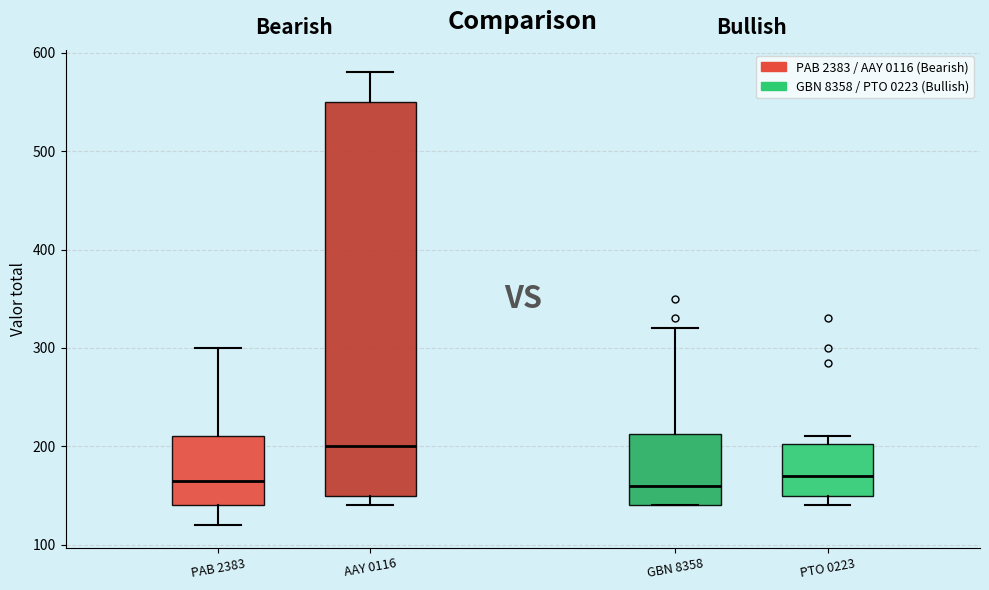

Reading left to right, read every box against the y-axis: the position of its median line, the range the box covers, and the ends of its whiskers. The values are not printed on the chart, so give them approximately, as read against the axis.

PAB 2383: median 170, box 140 to 210, whiskers 120 to 300
AAY 0116: median 200, box 150 to 550, whiskers 140 to 580
GBN 8358: median 160, box 140 to 210, whiskers 140 to 320
PTO 0223: median 170, box 150 to 200, whiskers 140 to 210